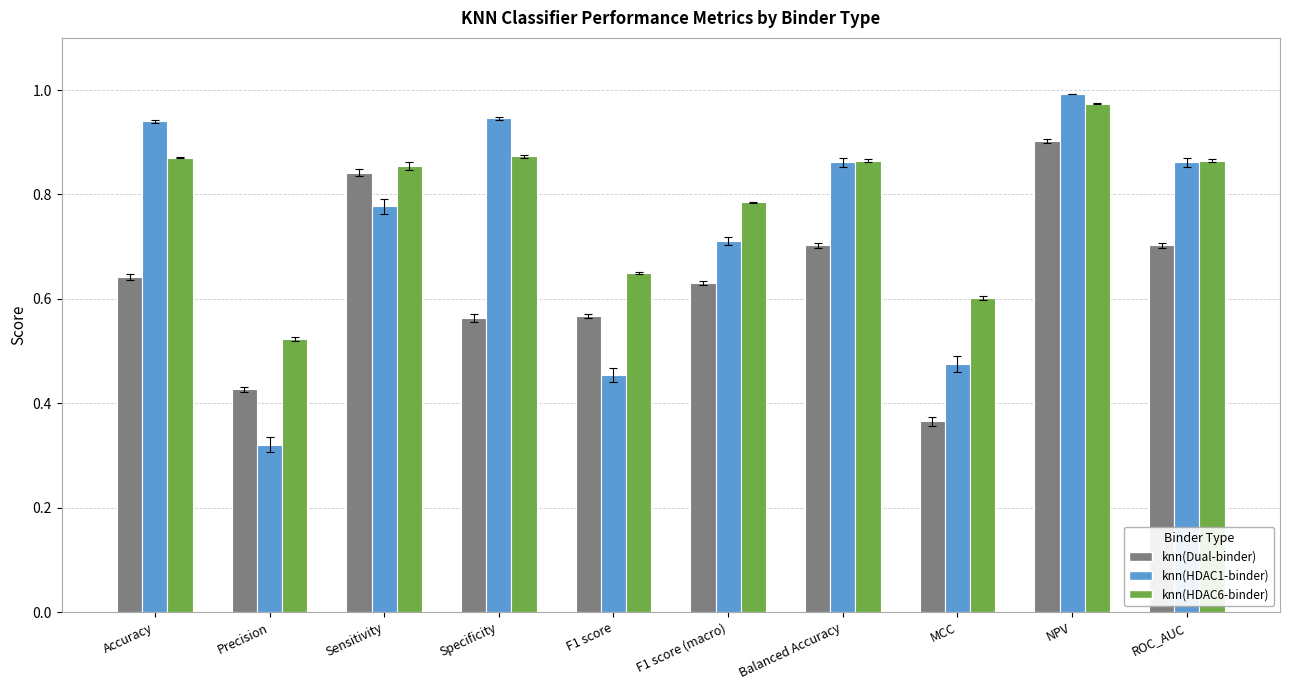

What is the label of the 4th bar from the left?

Specificity